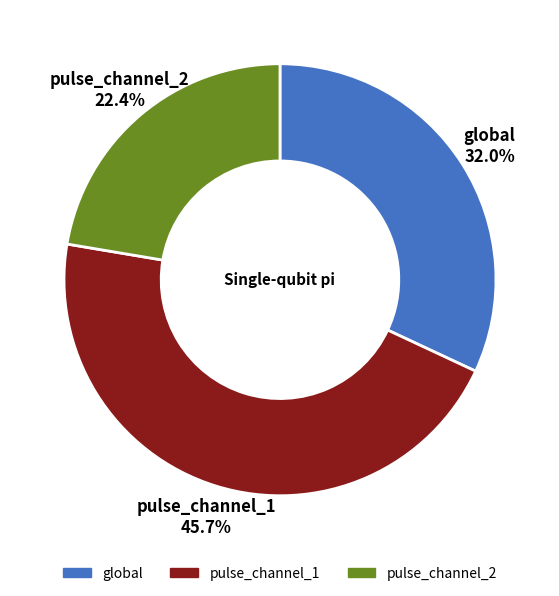

Do global and pulse_channel_2 together represent more than half of the pie?

Yes